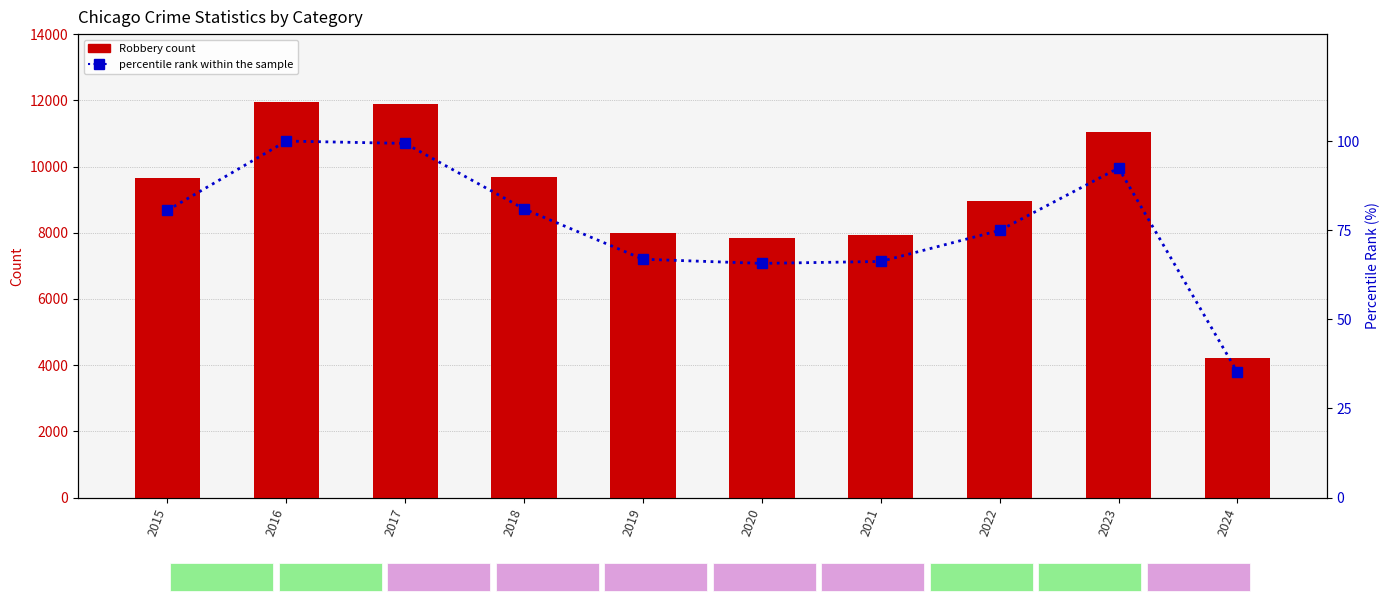

Does the chart contain any negative values?

No